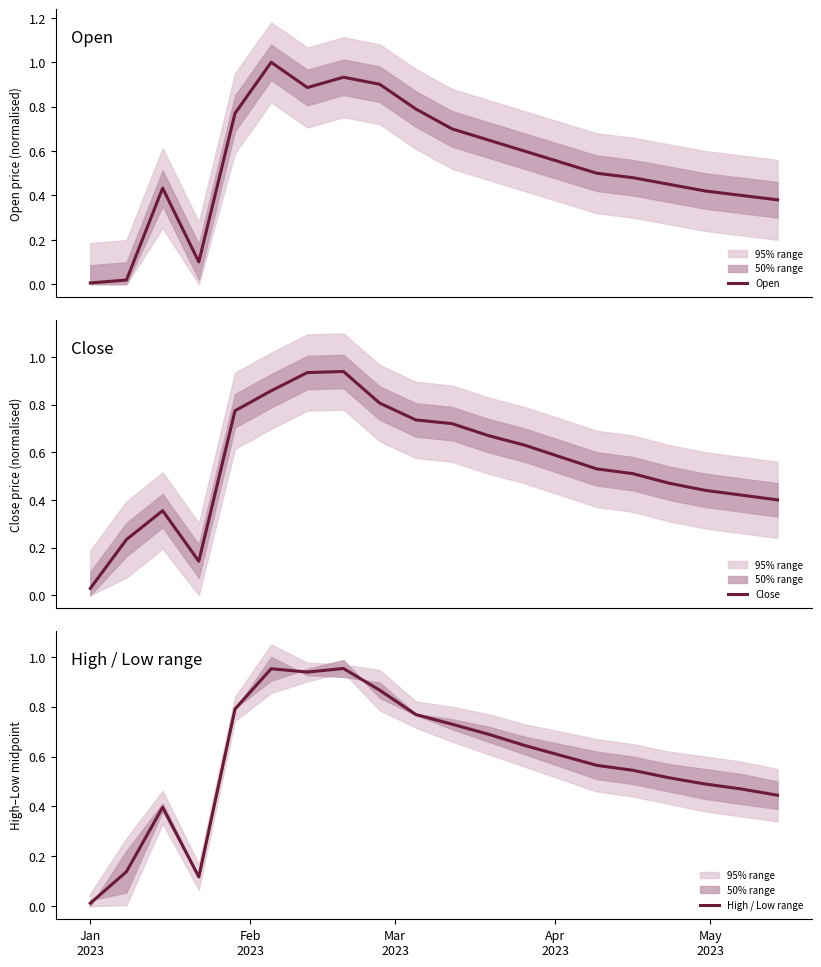

Where is Close nearest to the value 0?

Jan
2023